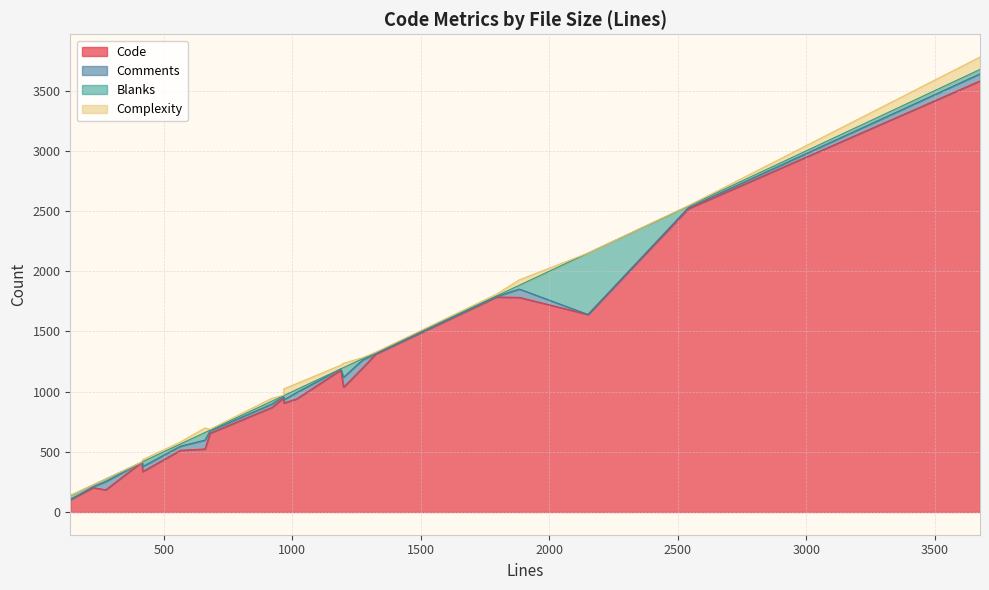

What value does the Comments series have at 1794?

5